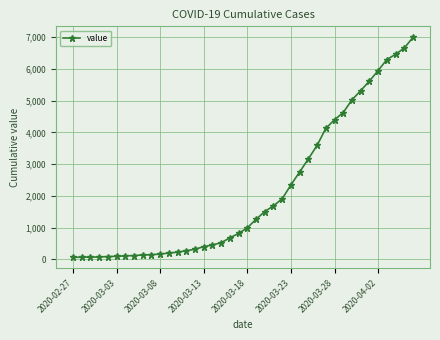

What is the difference between the second highest and second lowest values?

6589